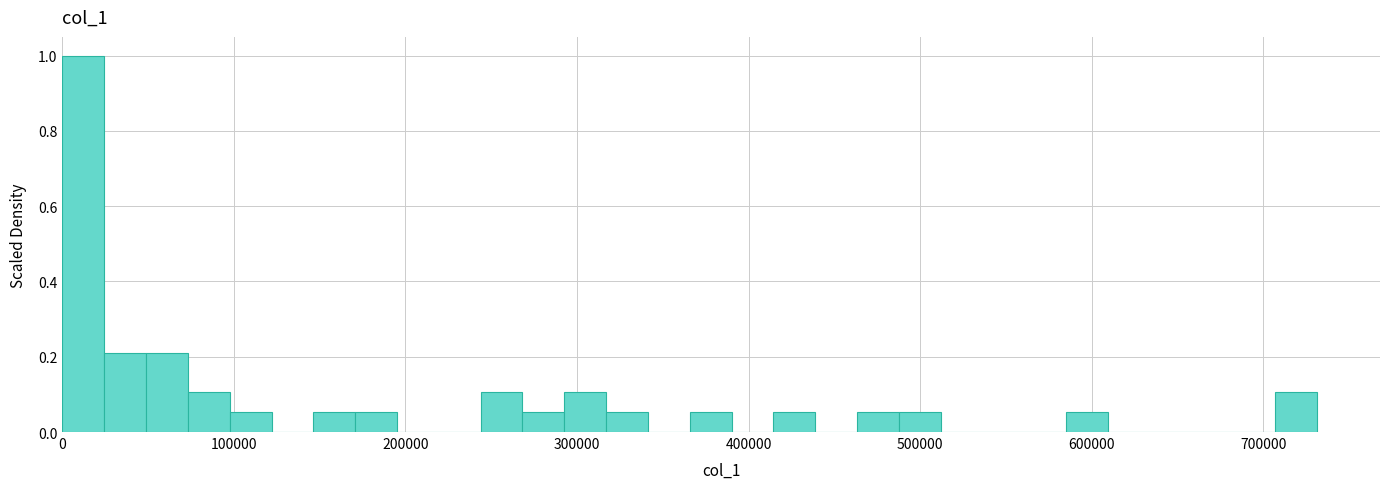

Around what value on the x-axis is the tallest bar? Give the approximate position of its centre, as read against the axis.

10000